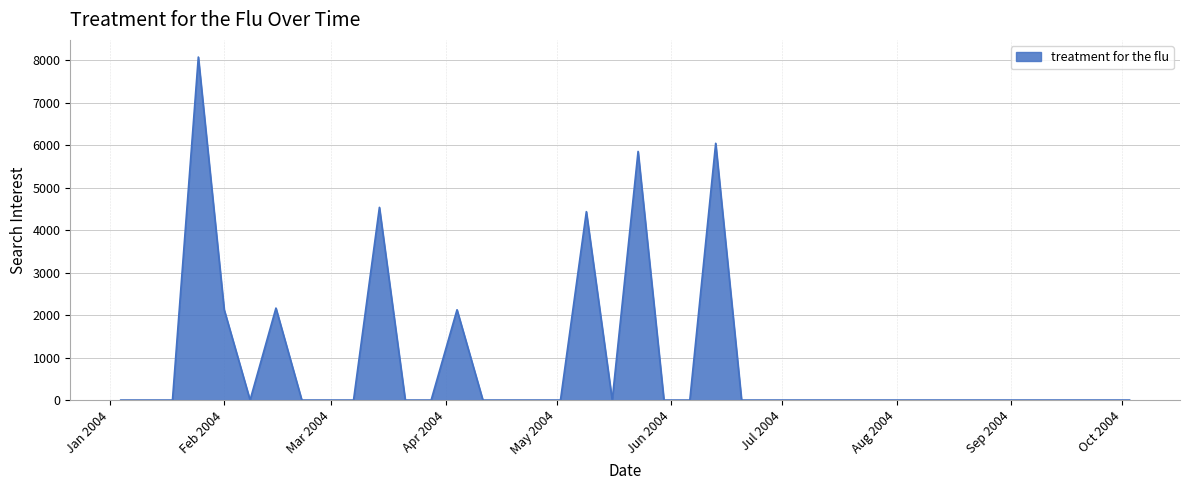

What is the greatest value displayed?

8075.0